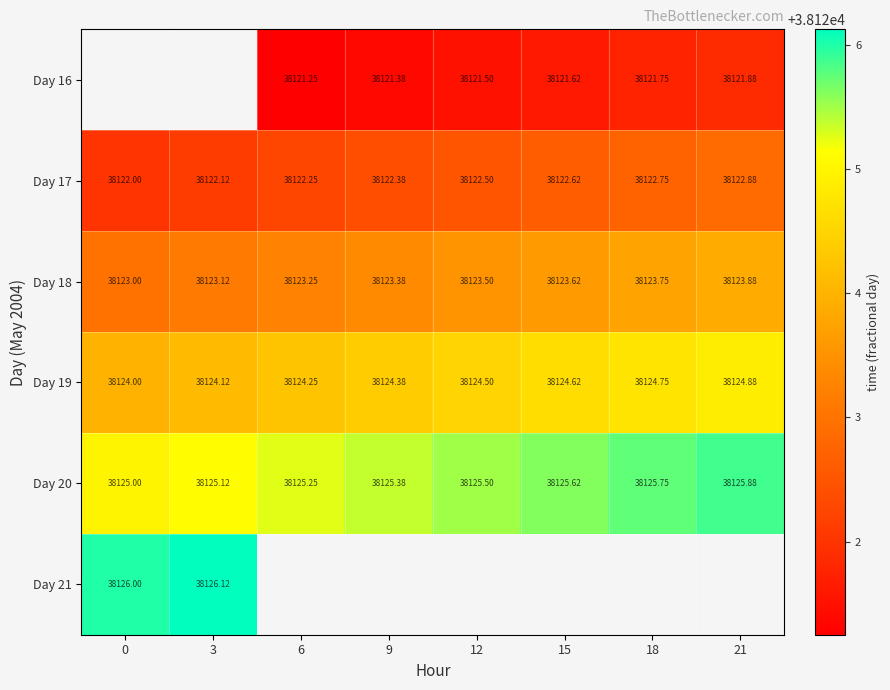

How many Day 18 values are between 38123 and 38124?

8